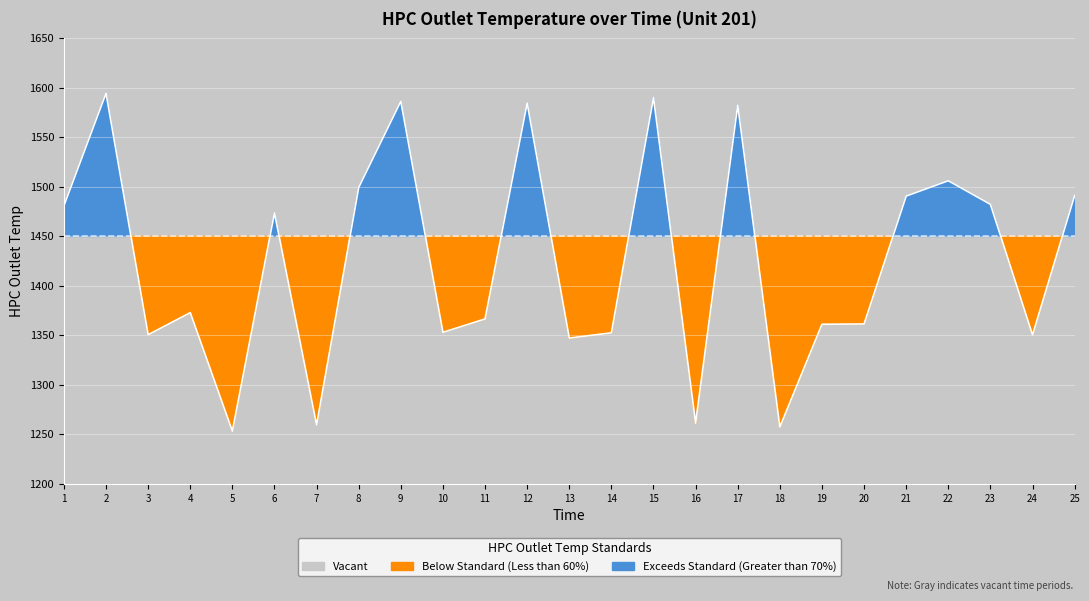

List the labels in order of value, largest first.

2, 15, 9, 12, 17, 22, 8, 25, 21, 23, 1, 6, 4, 11, 20, 19, 10, 14, 3, 24, 13, 16, 7, 18, 5